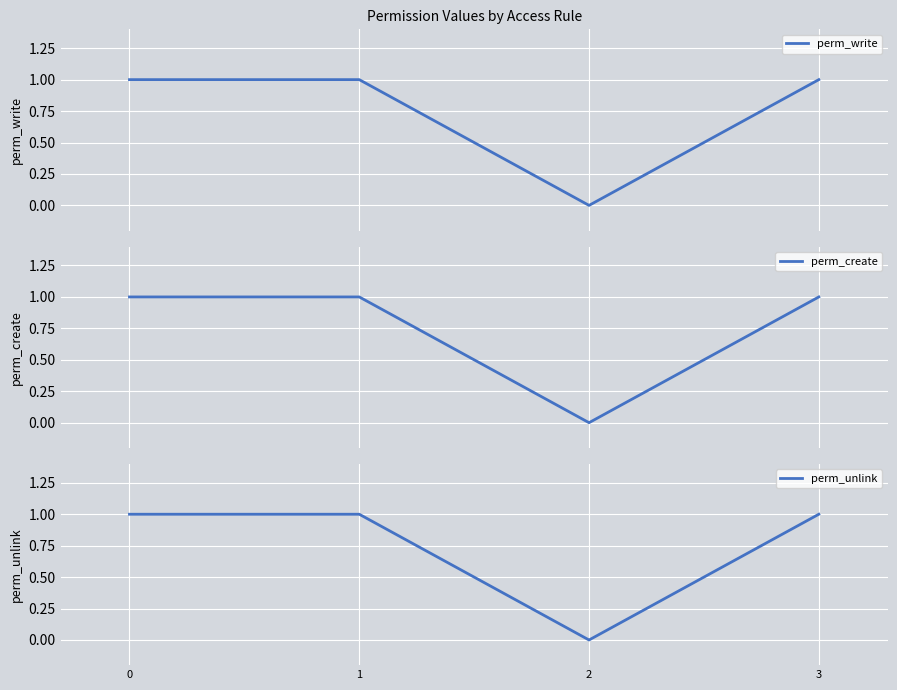

True or false: perm_write and perm_create cross at least once.

False